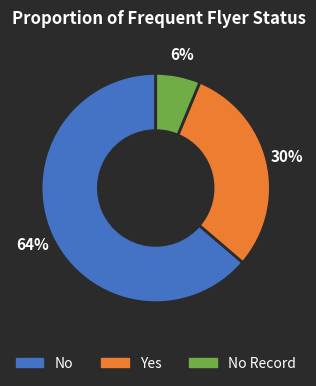

Does any single category account for the majority?

Yes